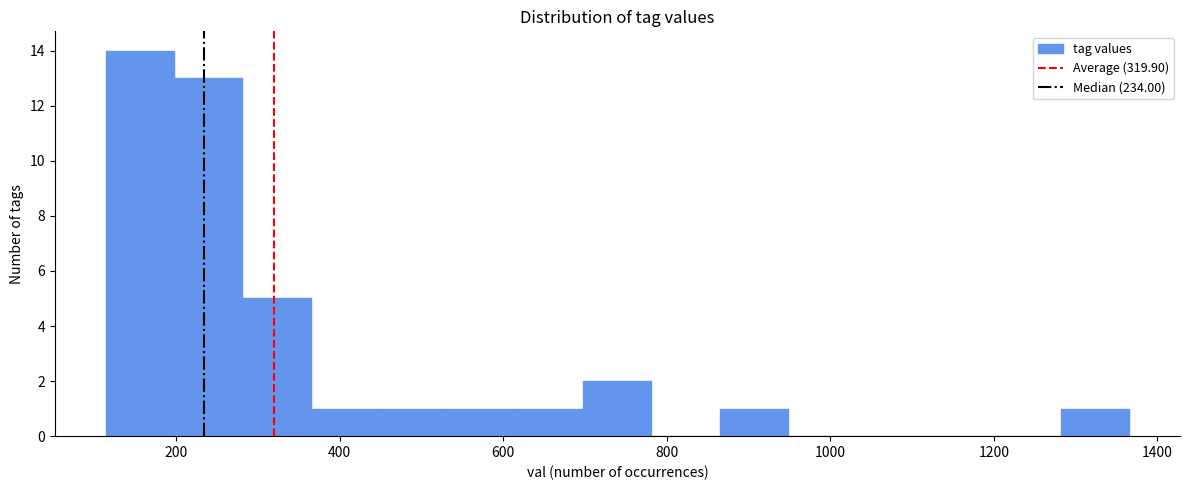

How tall is the bar that spans 540 to 620 on the x-axis? Neither the bar edges nor the heights are printed on the chart, so give them approximately, as read against the axes.

1